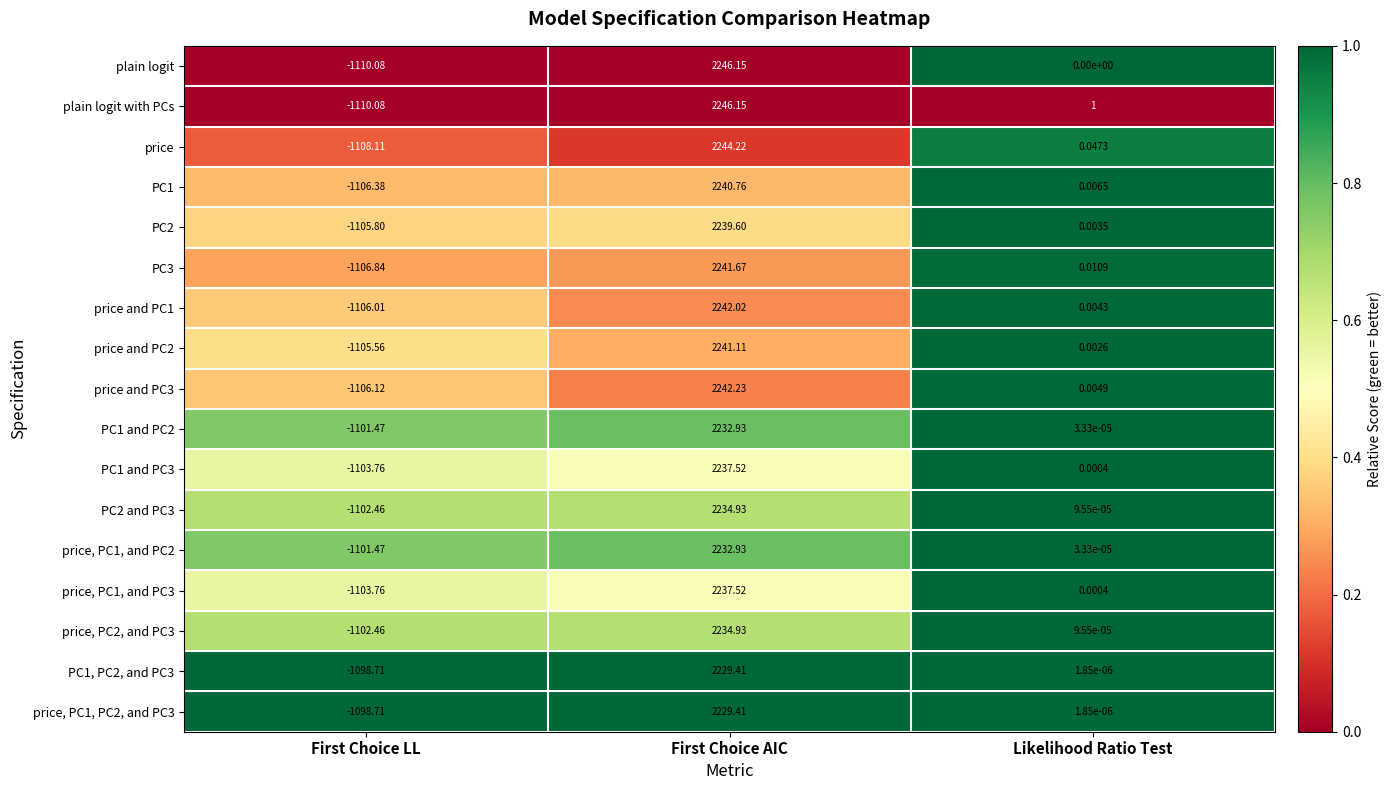

Which series changed the most between First Choice LL and Likelihood Ratio Test?

plain logit with PCs